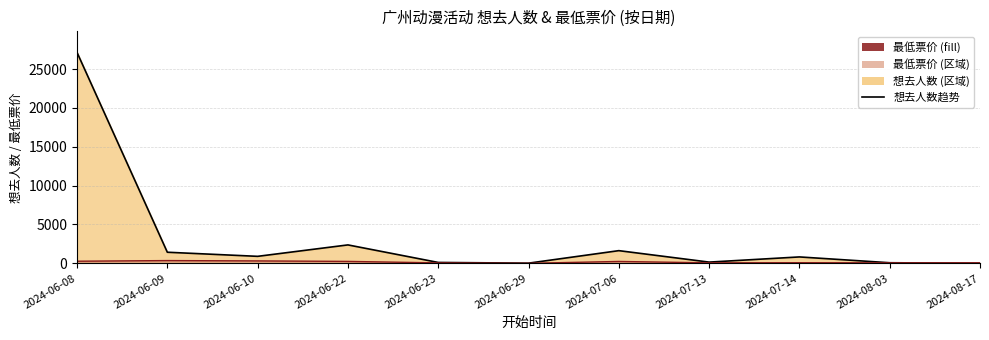

Reading left to right, transcribe all the data shown in this chart.

想去人数趋势: 27134.0	1425.0	897.0	2368.0	112.0	19.0	1629.0	155.0	821.0	73.0	0.0
最低票价趋势: 268.0	353.0	307.8	246.0	55.0	0.0	240.0	60.0	78.0	60.0	68.0